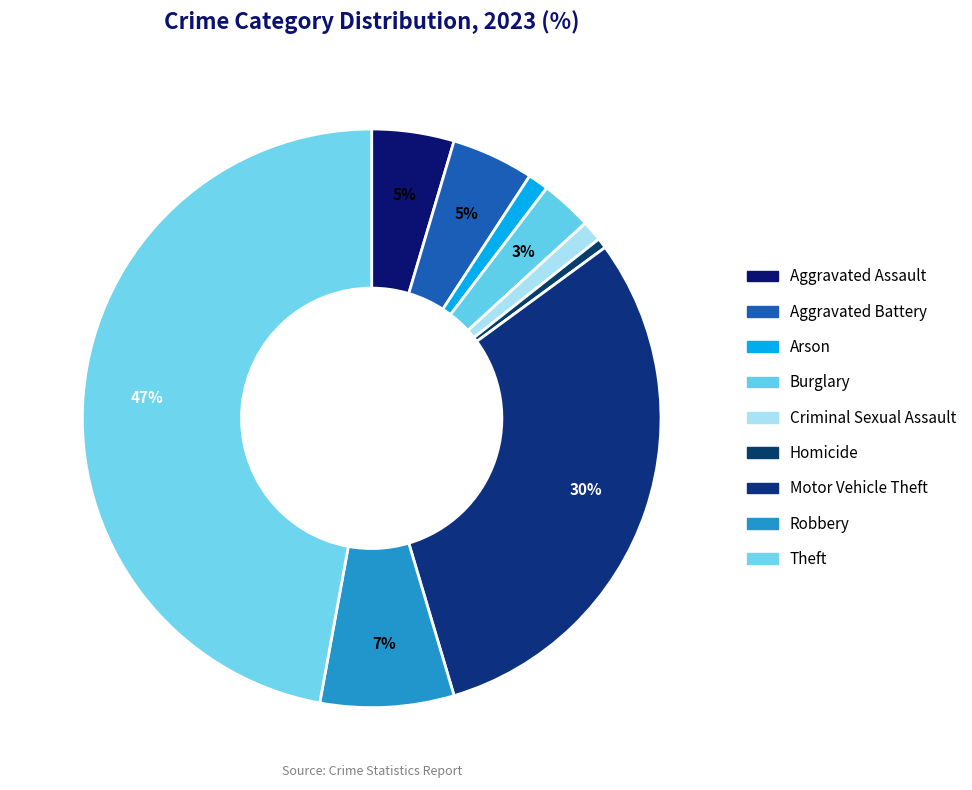

To the nearest percent, what is the difference between the largest and smallest slice percentages?

47%